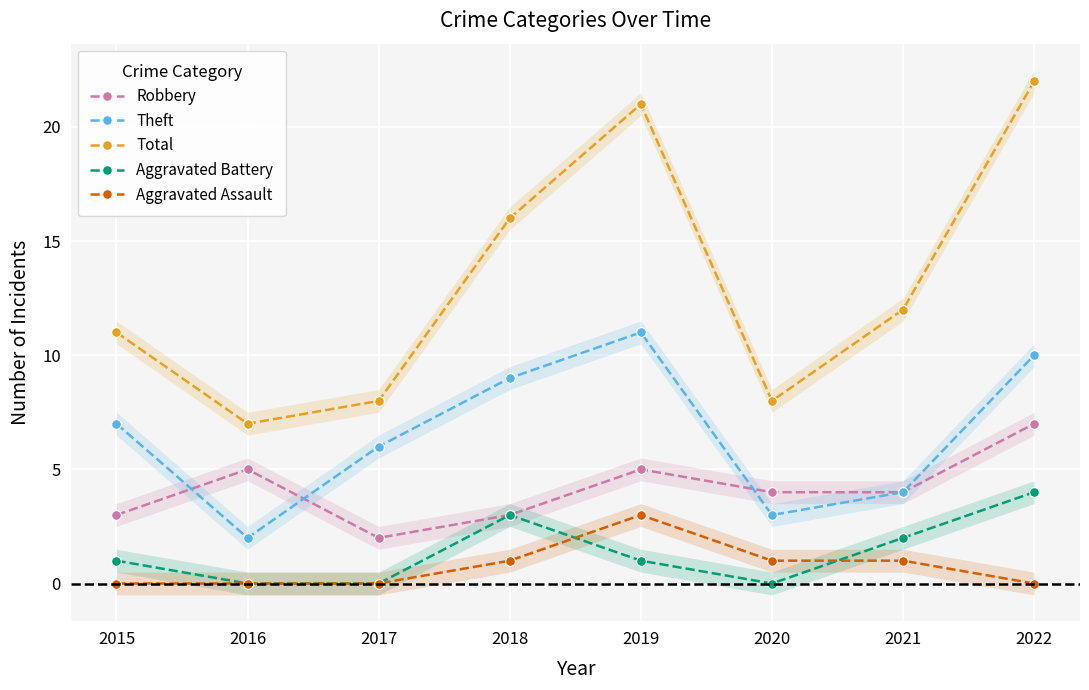

True or false: Aggravated Assault has a value of 1 at 2022.

False